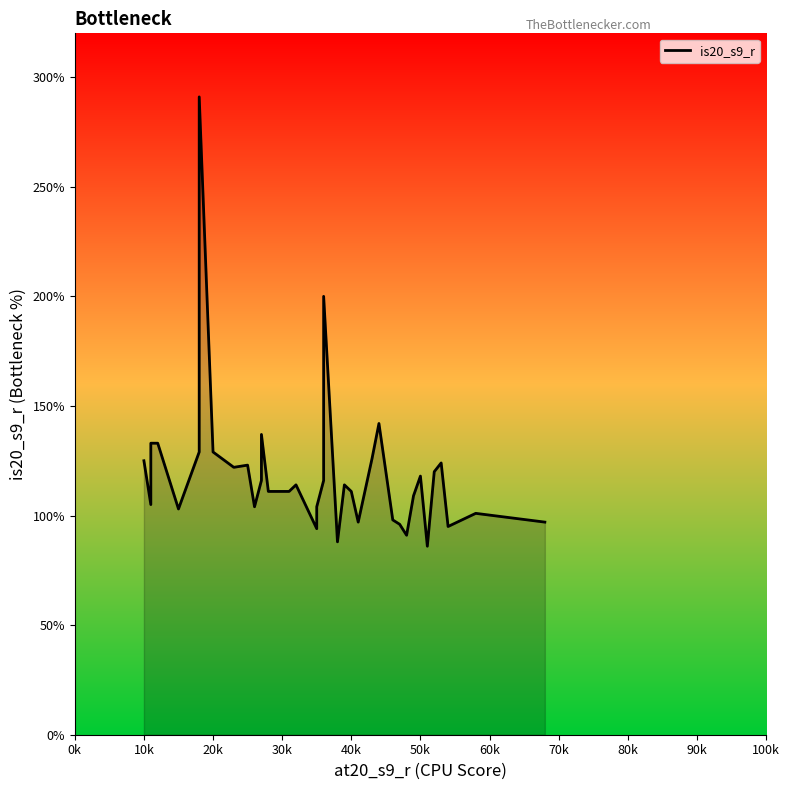

How many values are below 116?

20